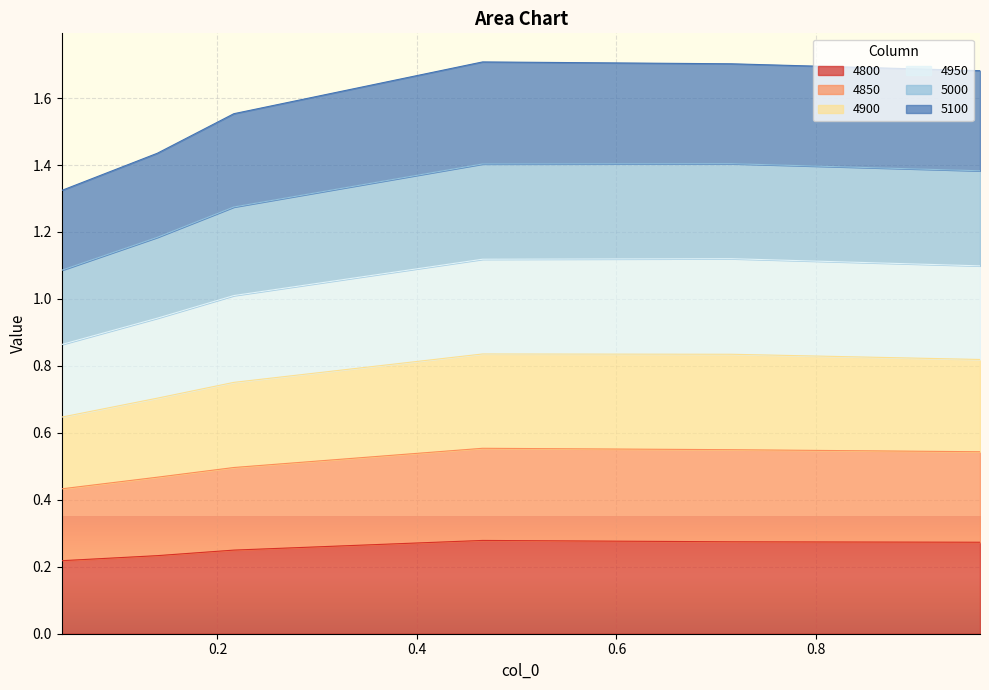

True or false: 4950 has a value of 0.7 at 0.9643835616438357.

False